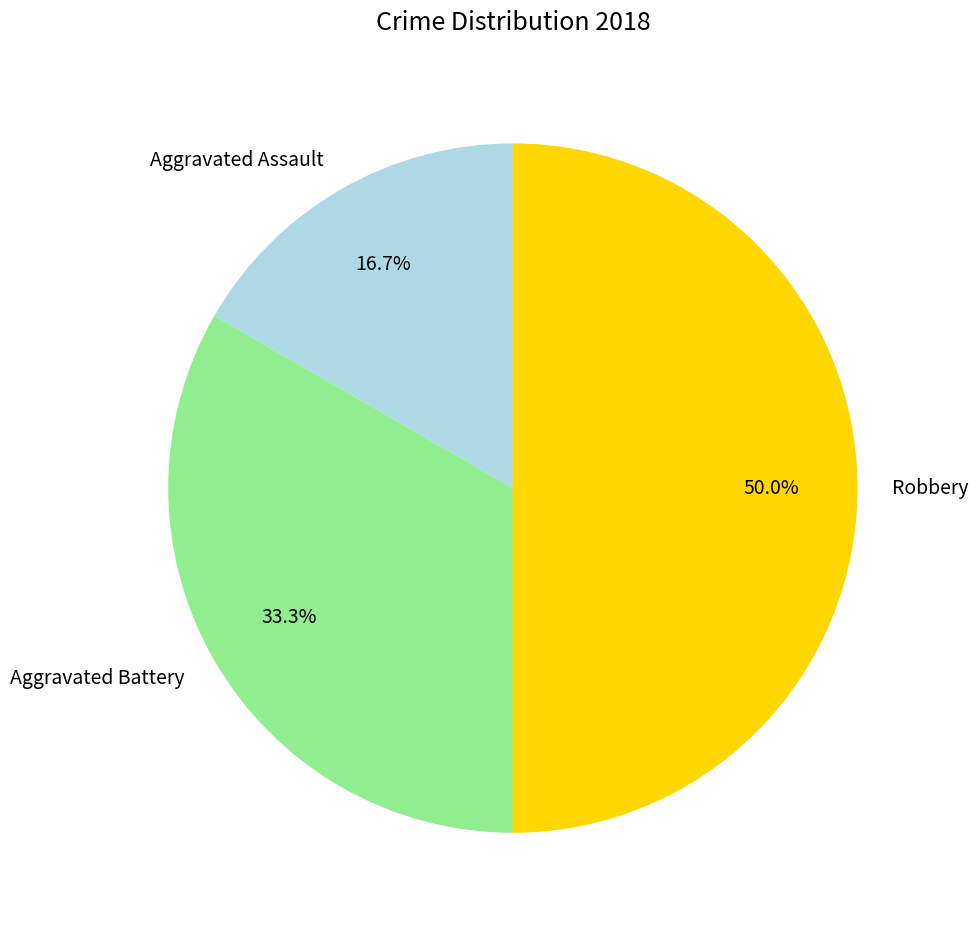

Count the number of slices in the pie.

3